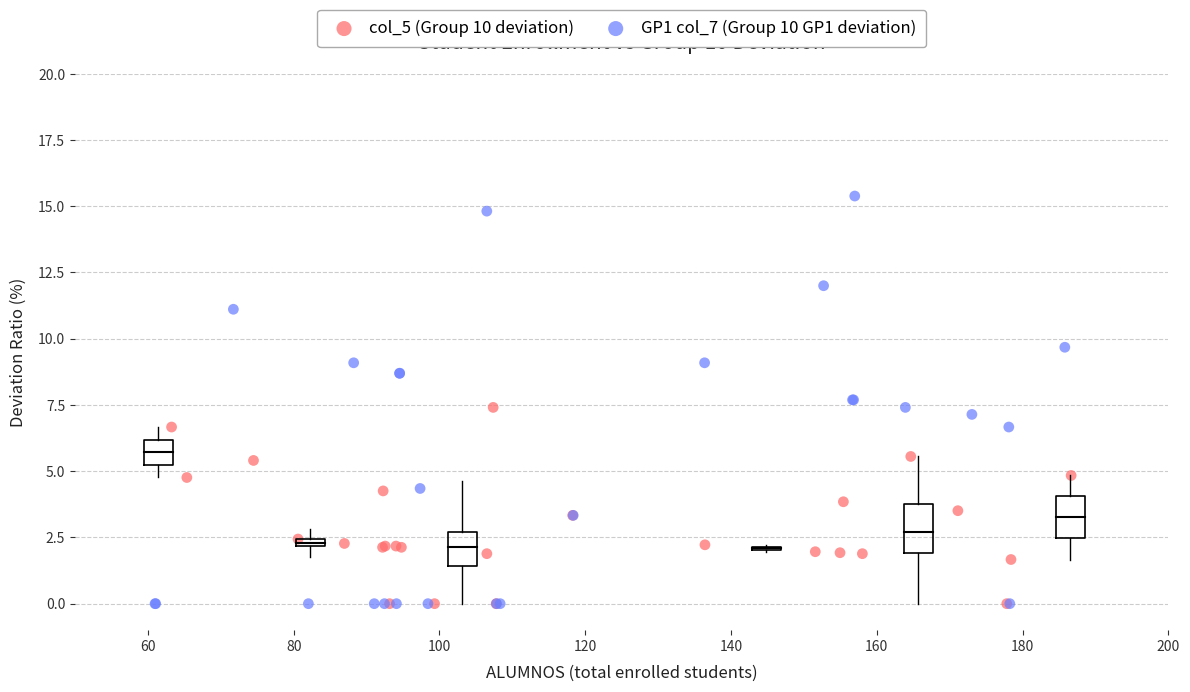

Which series has the widest spread of Y values?

GP1 col_7 (Group 10 GP1 deviation)